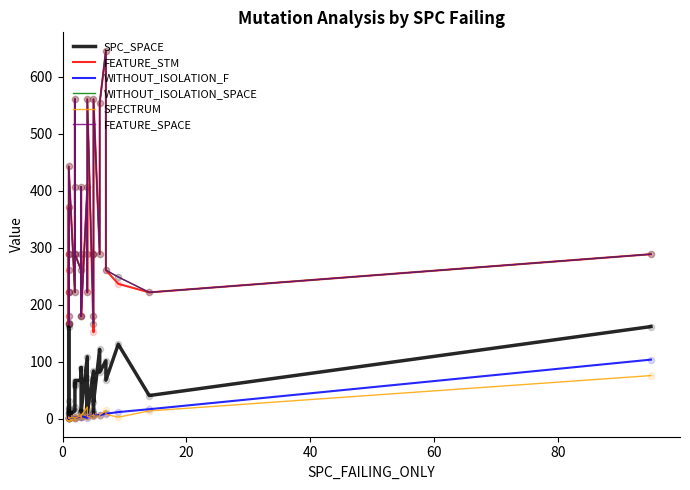

Which series reaches the minimum Y coordinate?

WITHOUT_ISOLATION_F